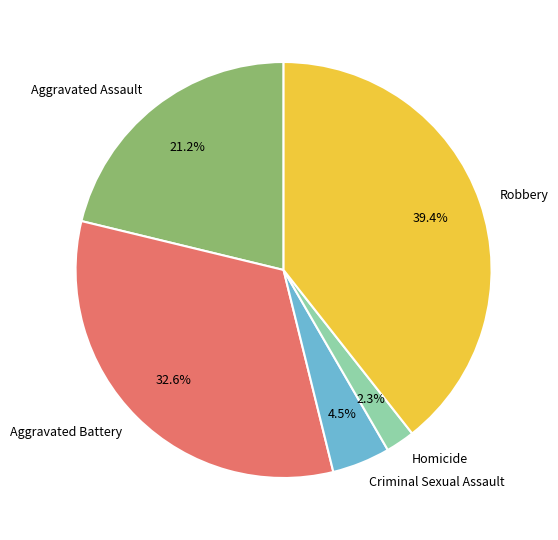

Rank the categories by value from highest to lowest.

Robbery, Aggravated Battery, Aggravated Assault, Criminal Sexual Assault, Homicide